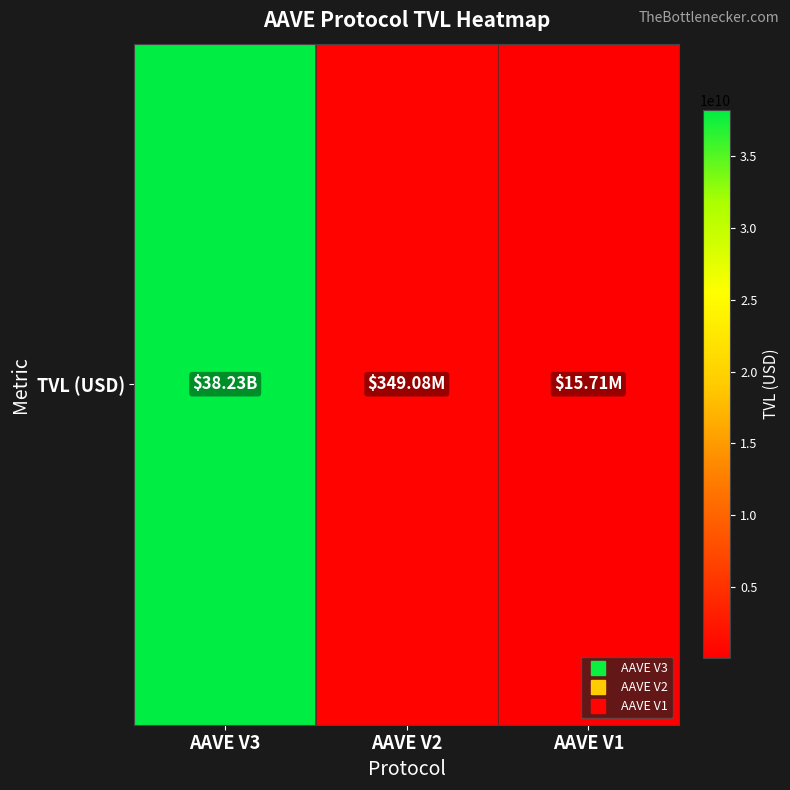

What is the change in value from AAVE V3 to AAVE V1?

-38218591152.4